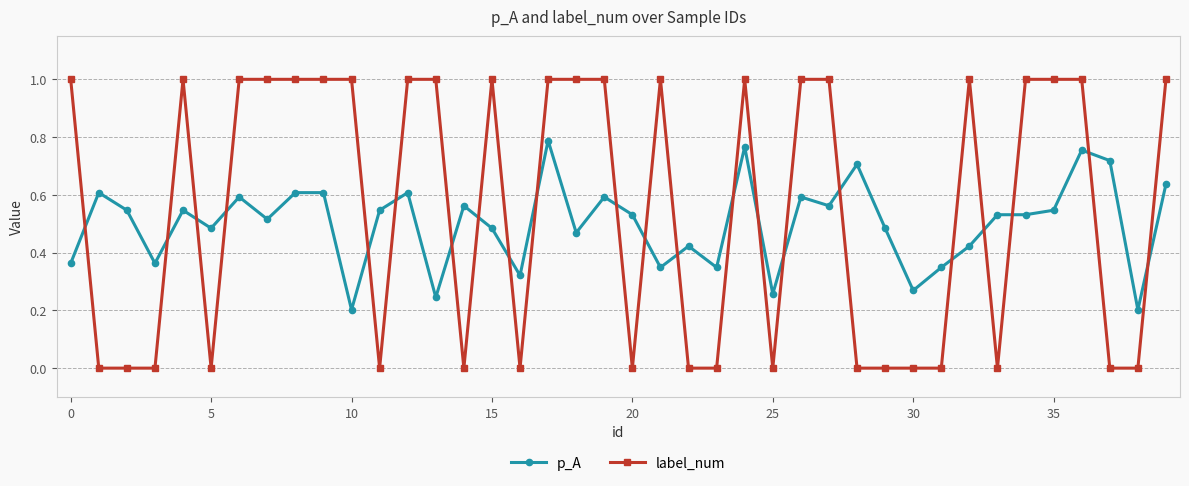

What is the maximum value shown in the chart?

1.0